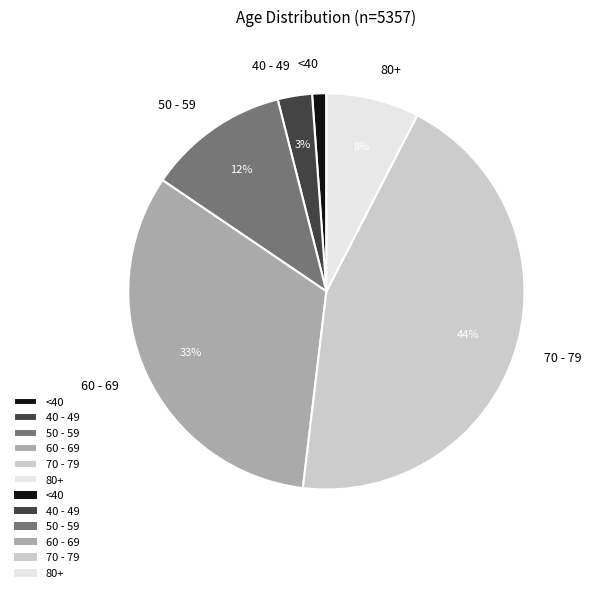

True or false: 70 - 79 accounts for 33% of the total.

False